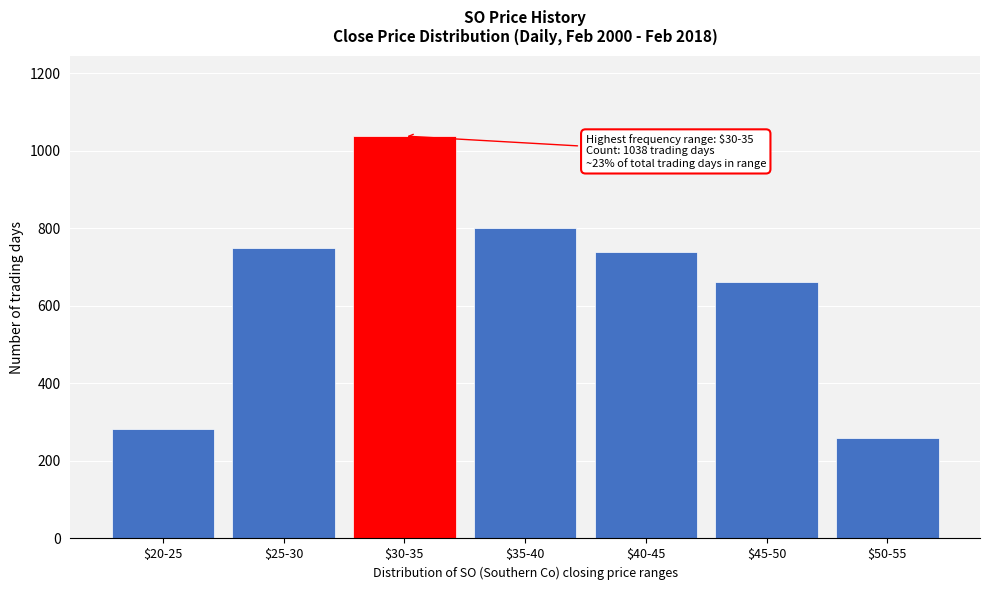

Reading left to right, extract all data points from this chart.

283	748	1038	801	740	661	260